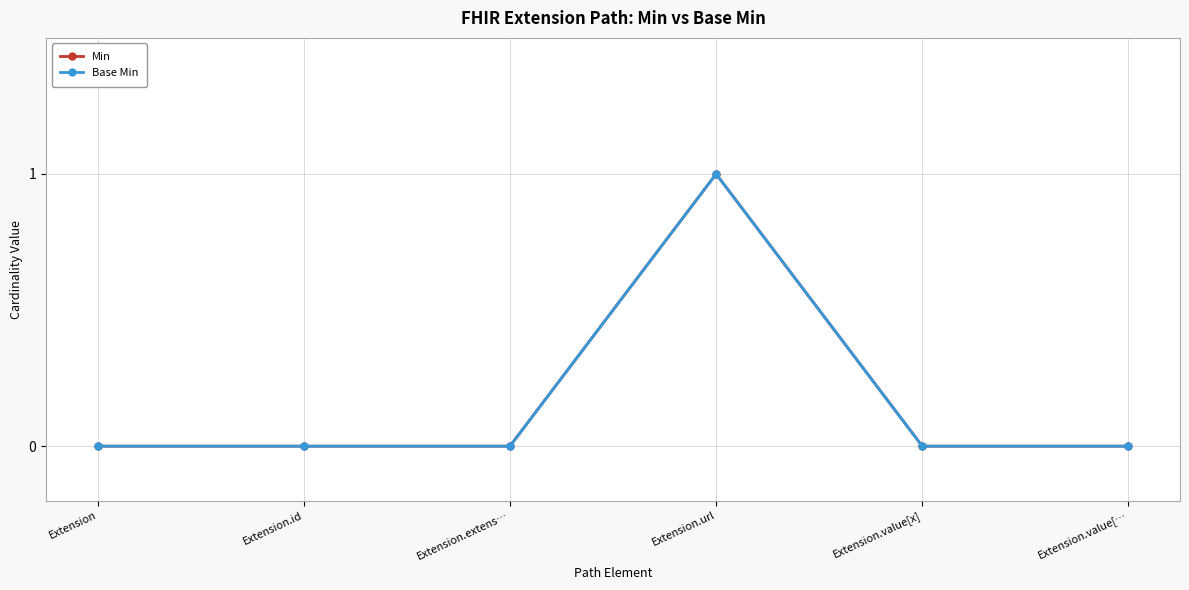

Is this an area chart (filled region under the line)?

No